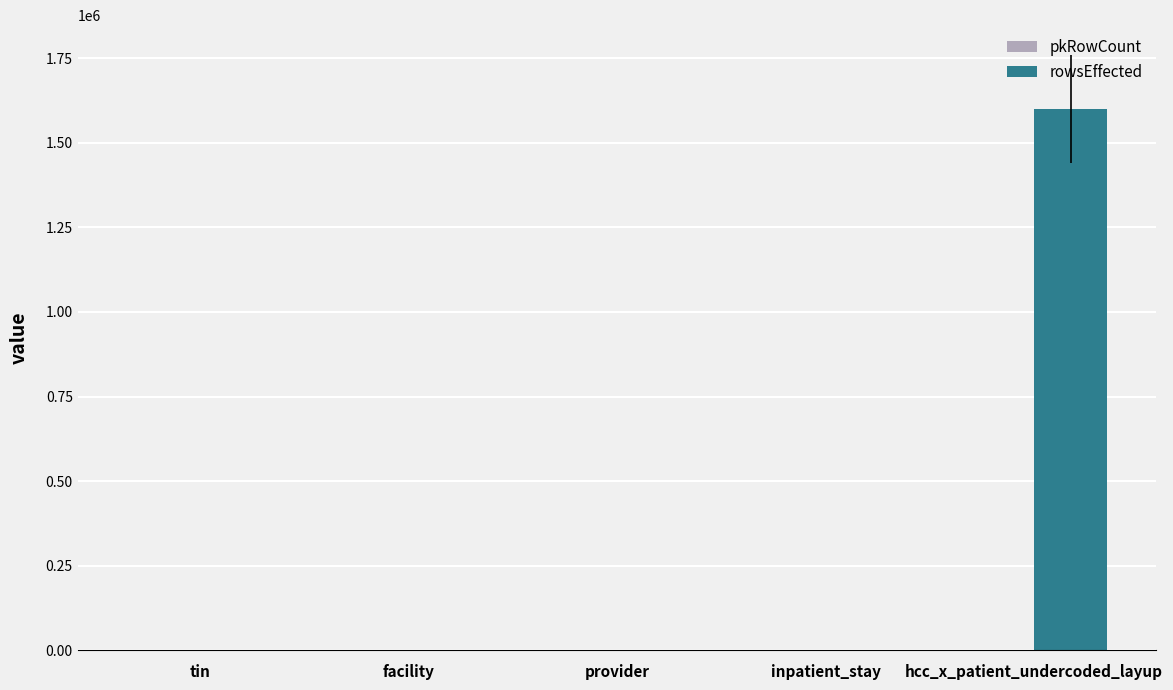

The rowsEffected series shows 2 at inpatient_stay. True or false?

True